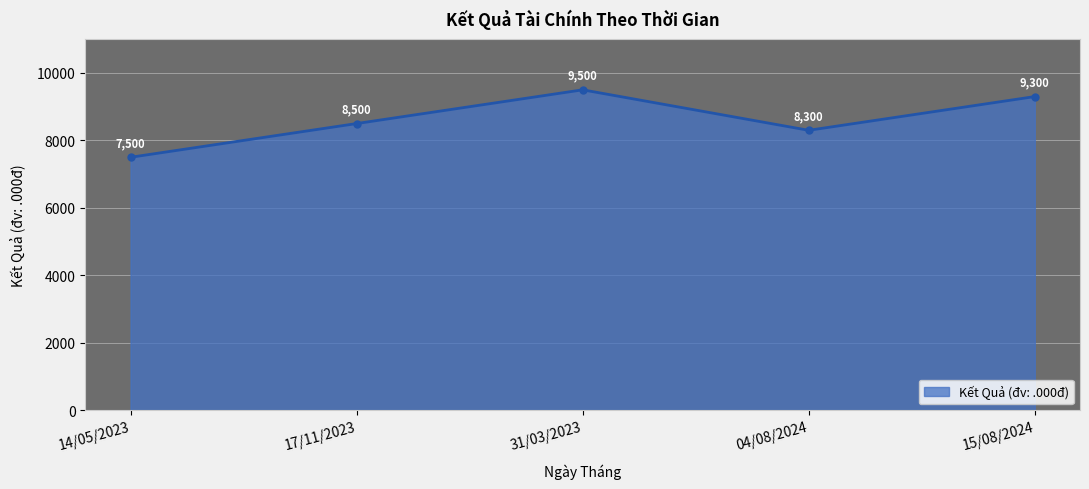

Which has a higher value, 17/11/2023 or 14/05/2023?

17/11/2023